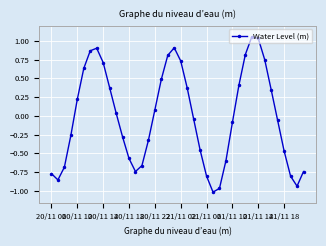

What is the value of the 31st point from the left?

0.8